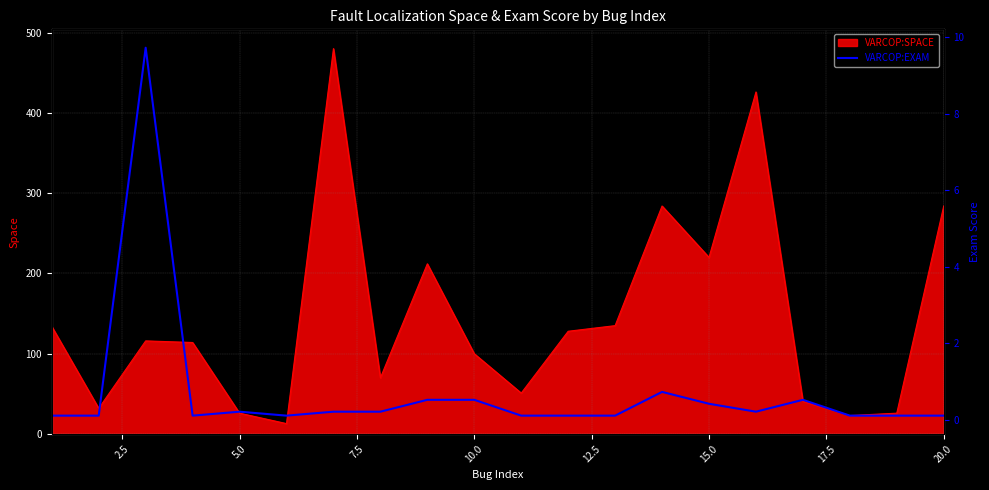

What is the maximum value shown in the chart?

9.7